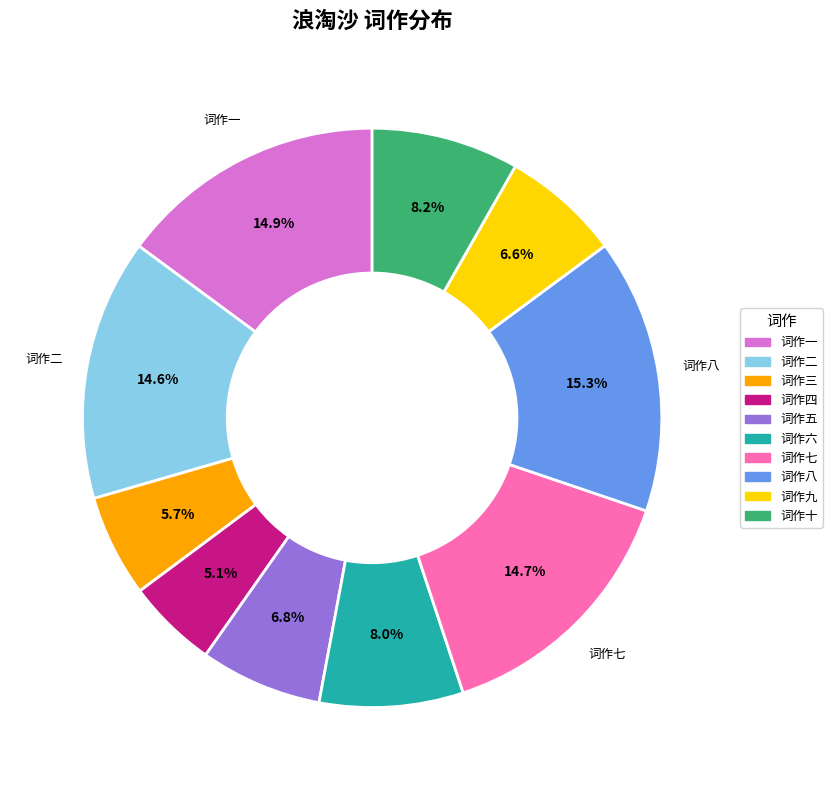

Is there a majority slice in this chart?

No